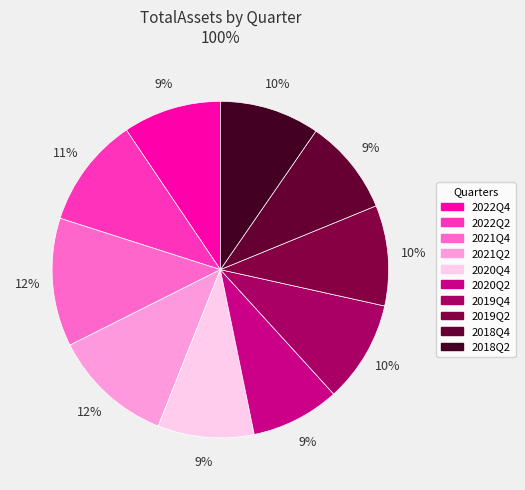

To the nearest percent, what is the average slice percentage?

10%